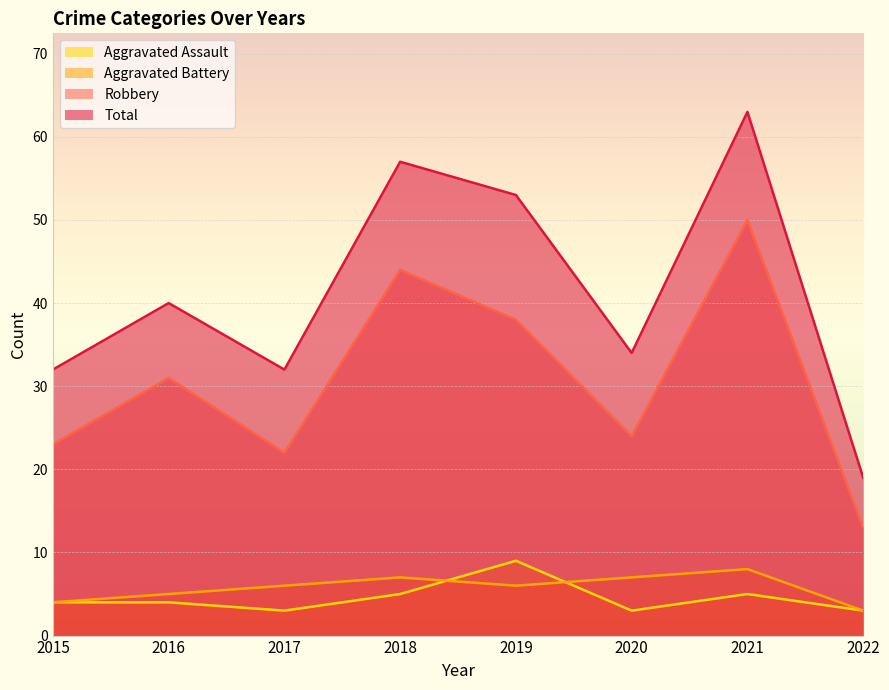

True or false: Total and Aggravated Assault cross at least once.

False